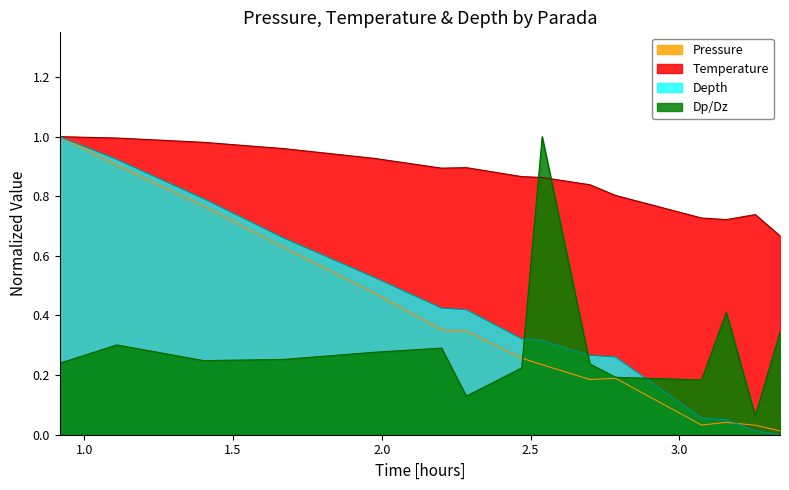

Is it true that Depth equals 0.3 at PARADA5?

False